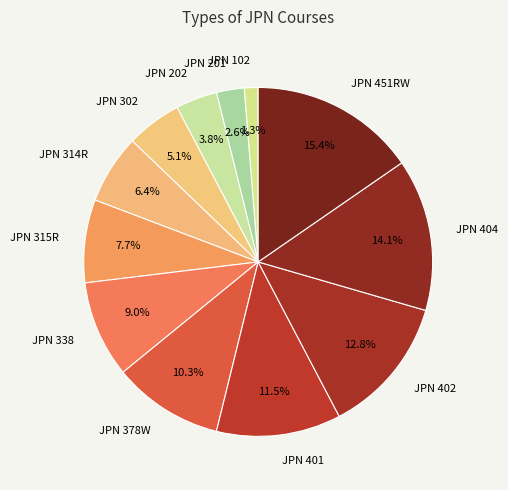

To the nearest percent, what is the combined percentage of JPN 201 and JPN 202?

6%